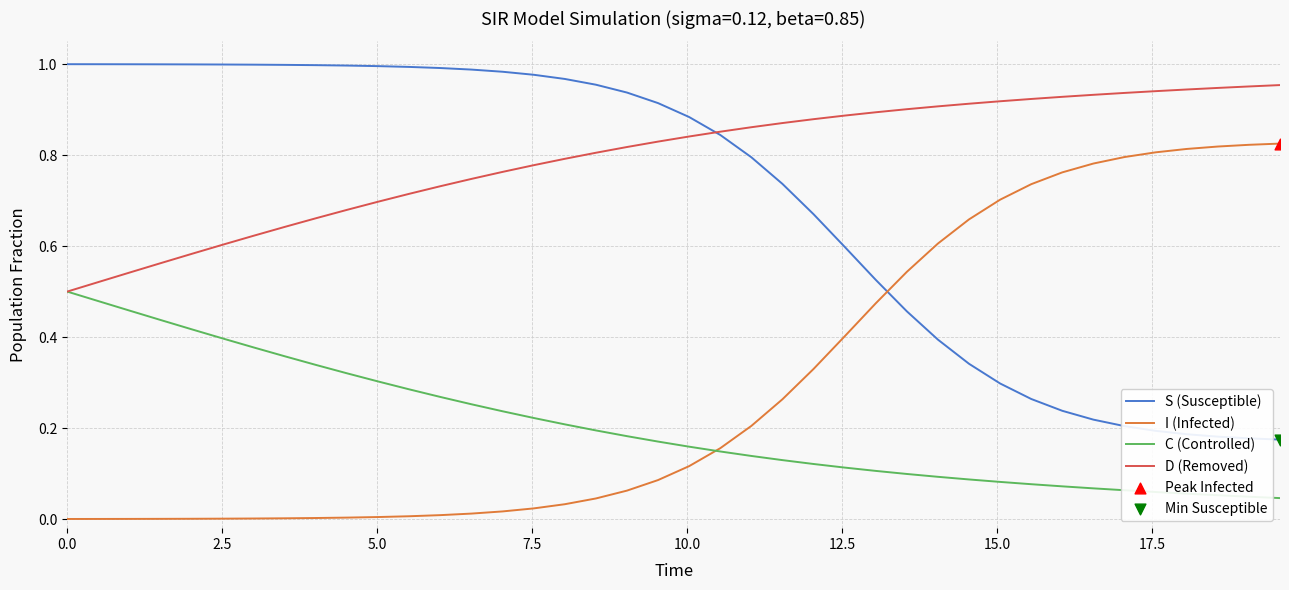

List the series in order of their overall mean, lowest first.

C (Controlled), I (Infected), S (Susceptible), D (Removed)